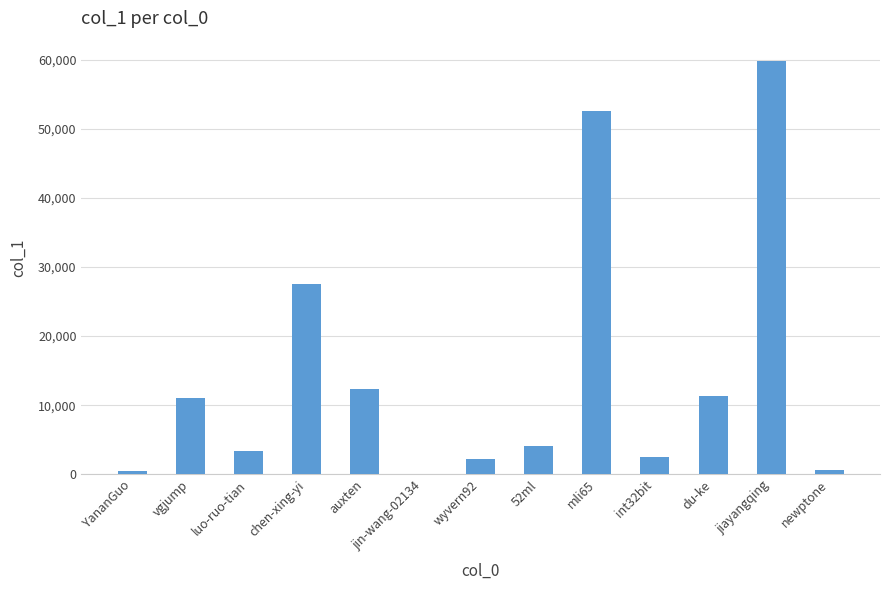

The chart shows a value of 3377 at luo-ruo-tian. True or false?

True